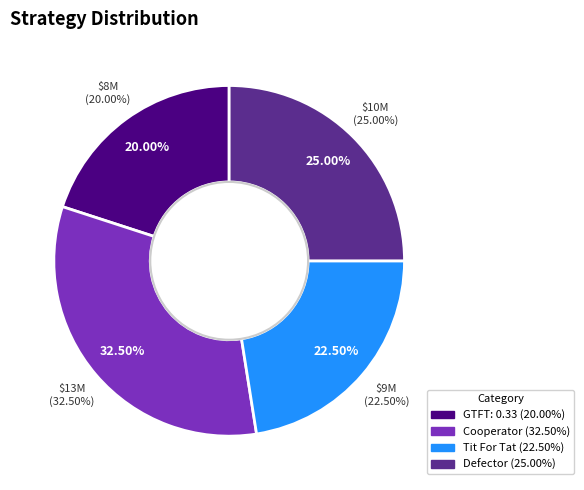

Does Defector represent more than half of the total?

No